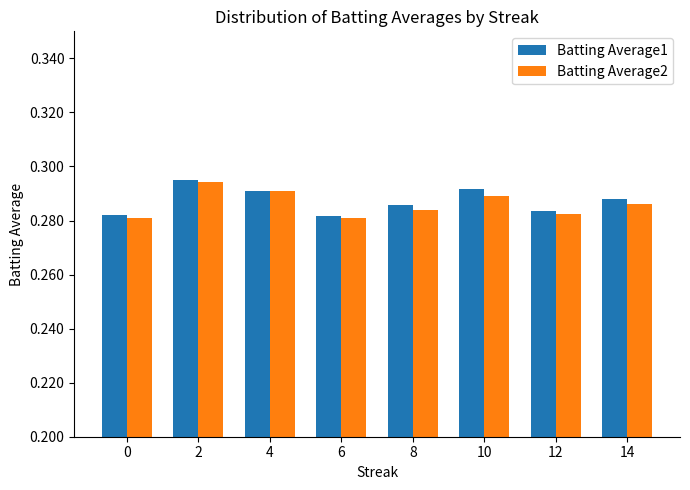

What is the sum of all Batting Average1 values?

2.3